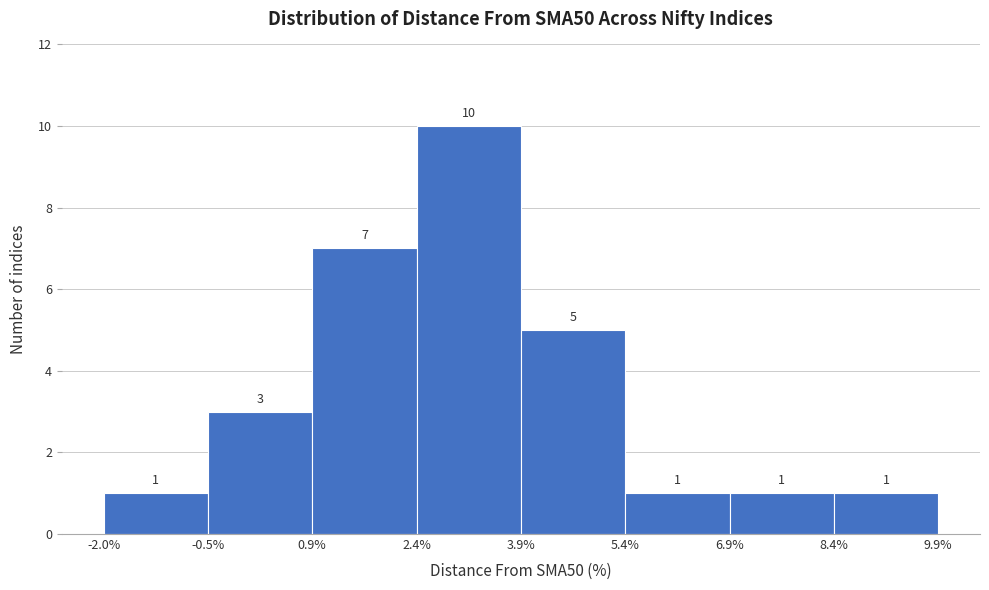

Reading left to right, list every bar in this chart as the range it spans on the x-axis followed by its height.

-2.0% to -0.5%: 1
-0.5% to 0.9%: 3
0.9% to 2.4%: 7
2.4% to 3.9%: 10
3.9% to 5.4%: 5
5.4% to 6.9%: 1
6.9% to 8.4%: 1
8.4% to 9.9%: 1